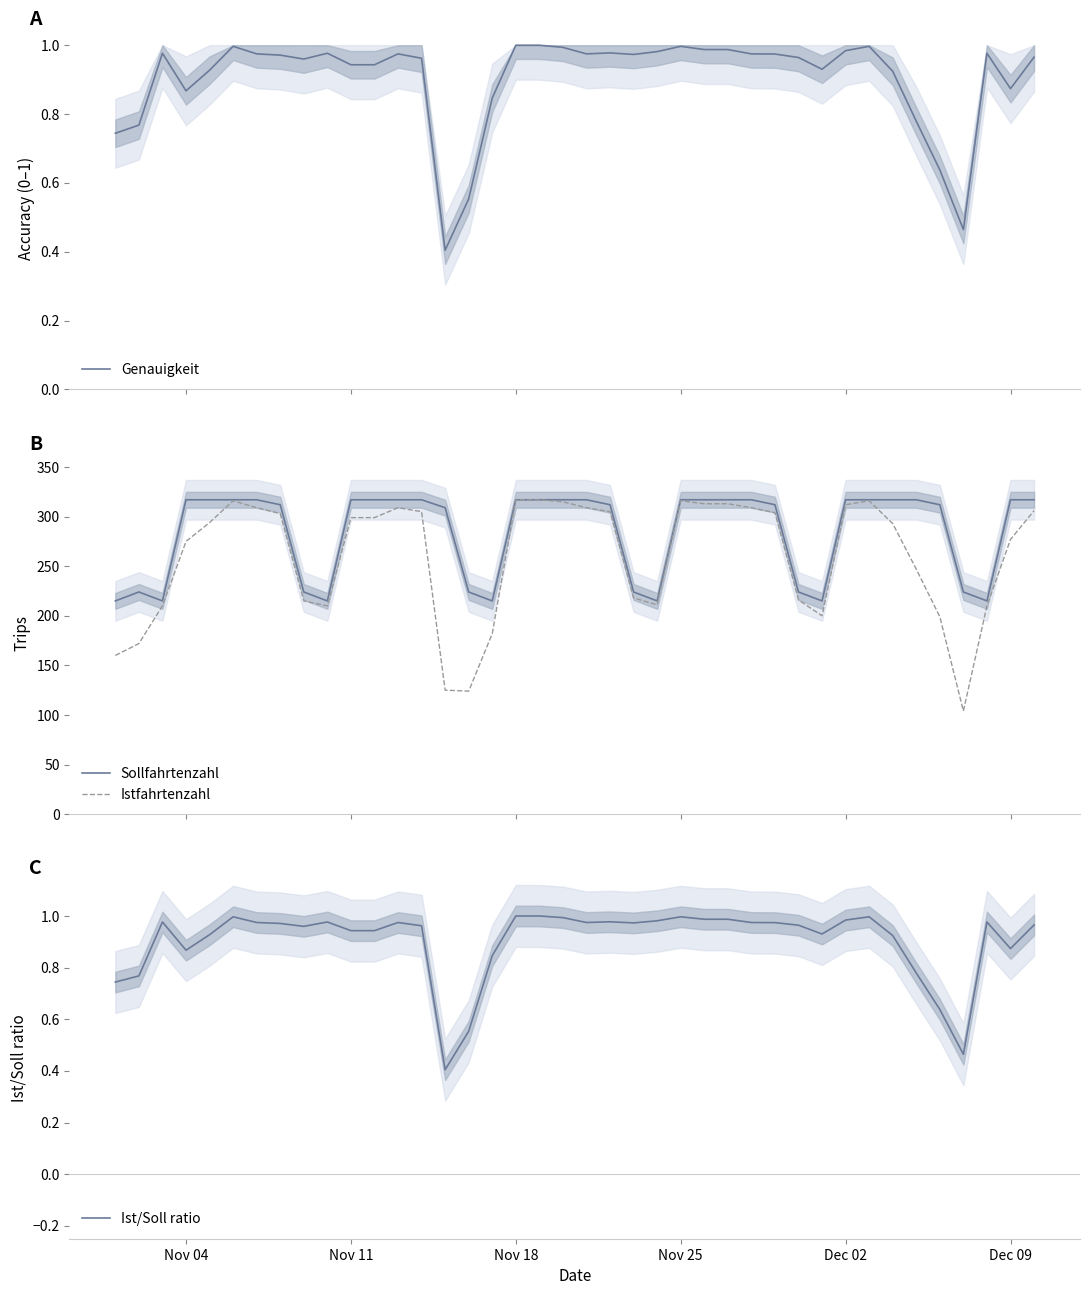

How many interior local valleys does the Istfahrtenzahl series have?

5